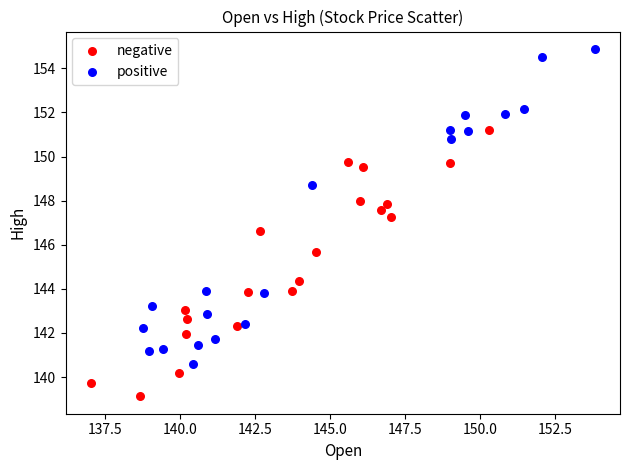

What are all the series names shown in the legend?

negative, positive